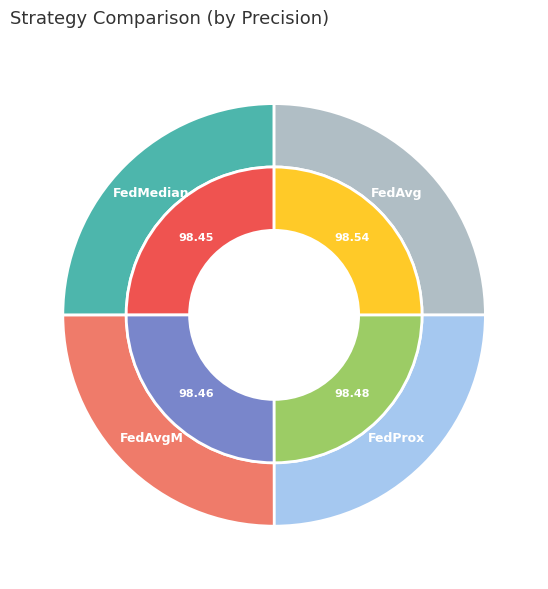

To the nearest percent, what percentage of the pie is FedAvgM?

25%